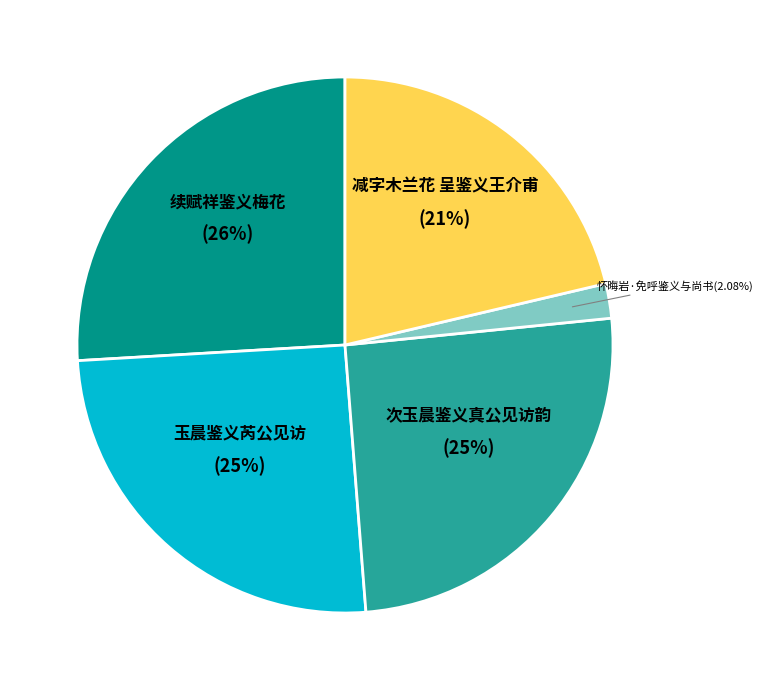

Does any single category account for the majority?

No